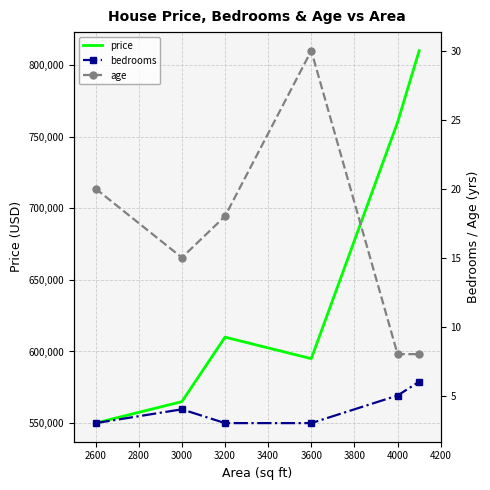

The value of price at 4000 is 760000. True or false?

True